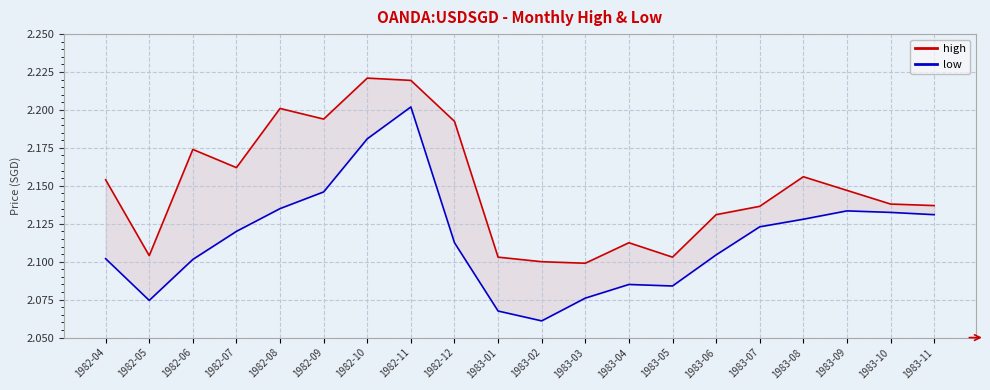

How many lines are shown in the chart?

2